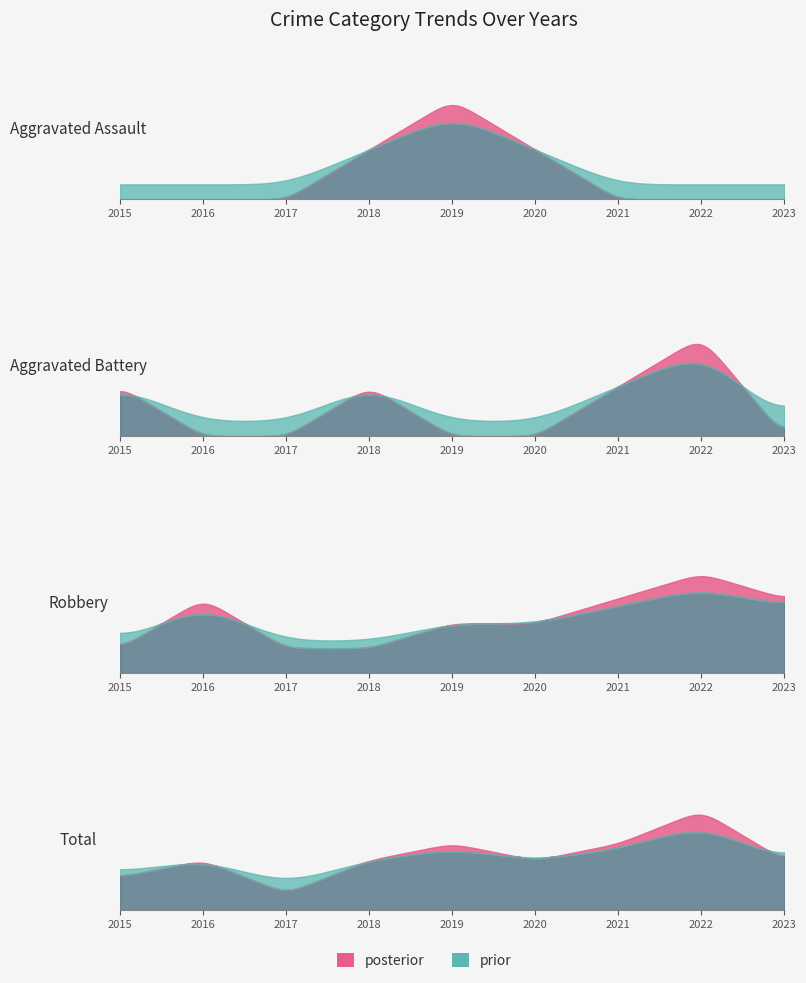

Reading right to left, transcribe all the data shown in this chart.

Aggravated Assault: 0	0	0	1	2	1	0	0	0
Aggravated Battery: 0	2	1	0	0	1	0	0	1
Robbery: 3	4	3	2	2	1	1	3	1
Total: 3	6	4	3	4	3	1	3	2